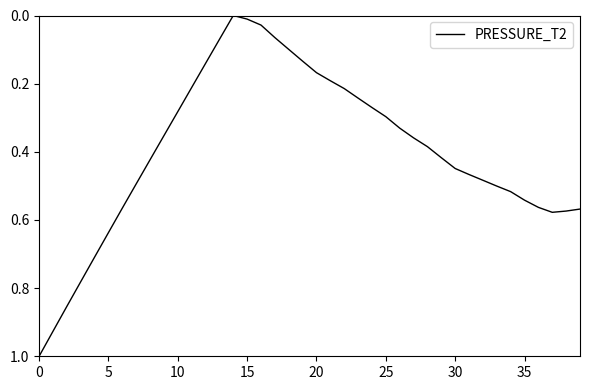

Does the chart display data point markers on the line(s)?

No